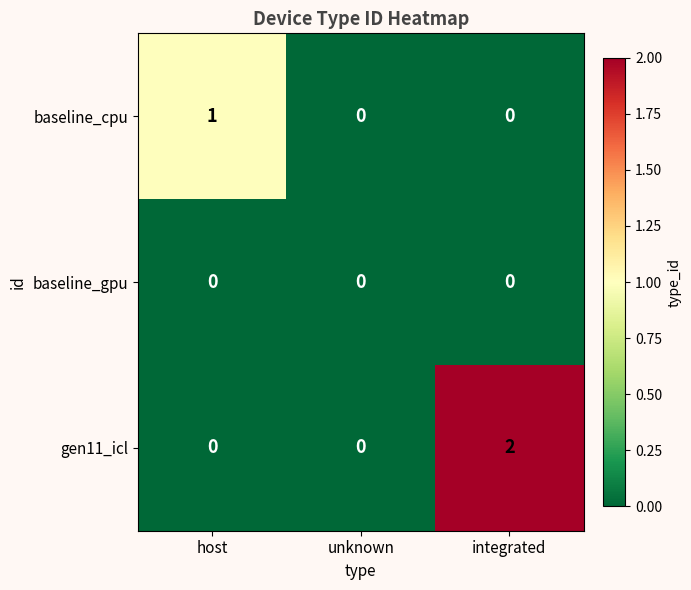

Reading right to left, transcribe all the data shown in this chart.

baseline_cpu: integrated=0	unknown=0	host=1
baseline_gpu: integrated=0	unknown=0	host=0
gen11_icl: integrated=2	unknown=0	host=0